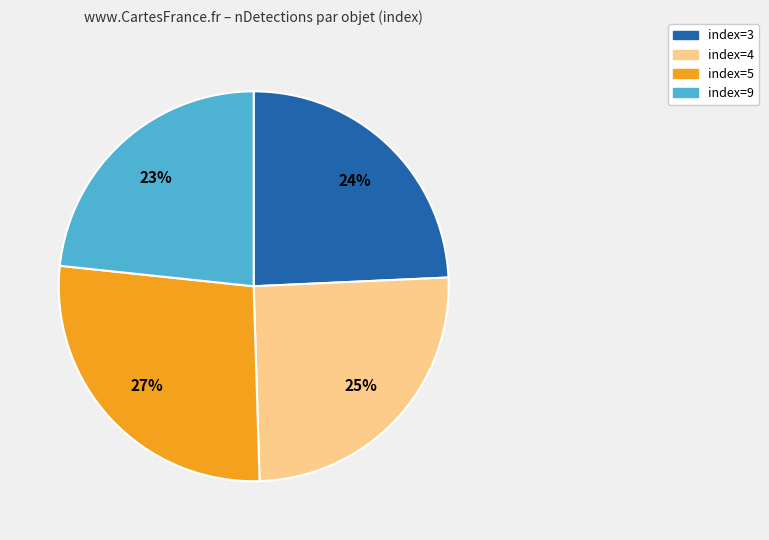

To the nearest percent, what is the average slice percentage?

25%